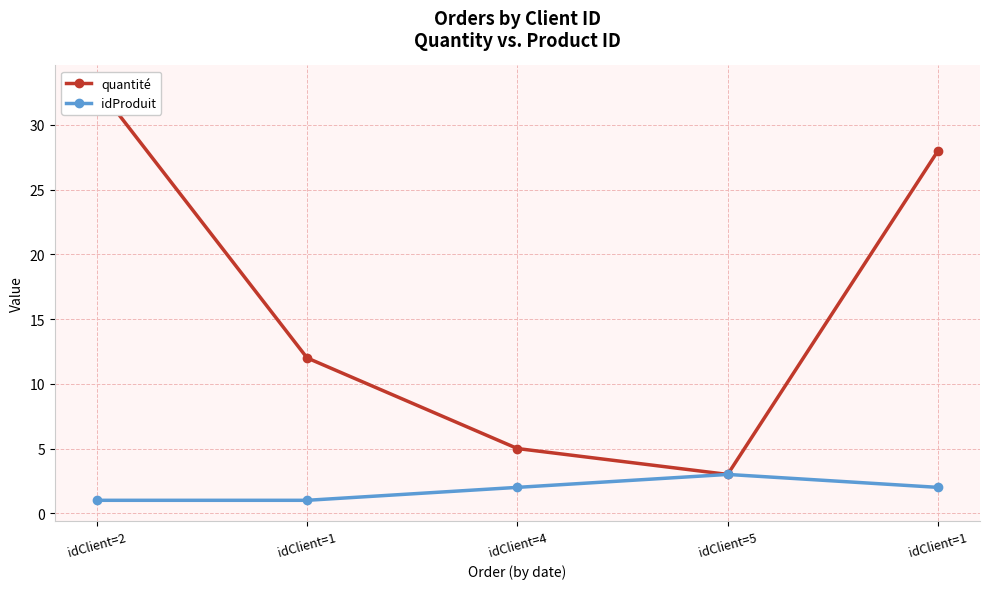

At how many categories does at least one series exceed 10?

3